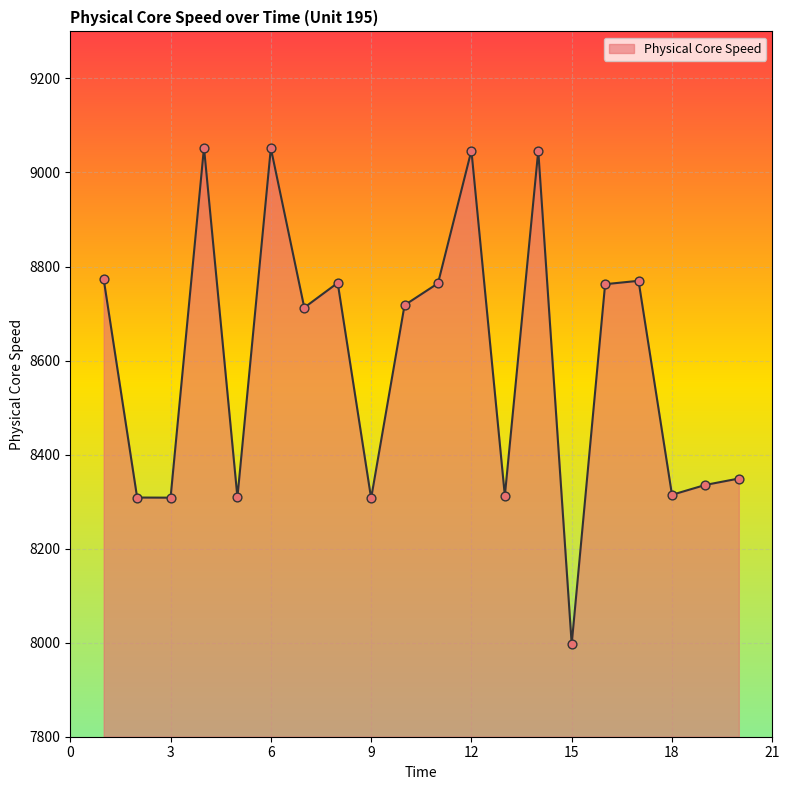

What is the difference between the maximum and minimum values?

1055.9